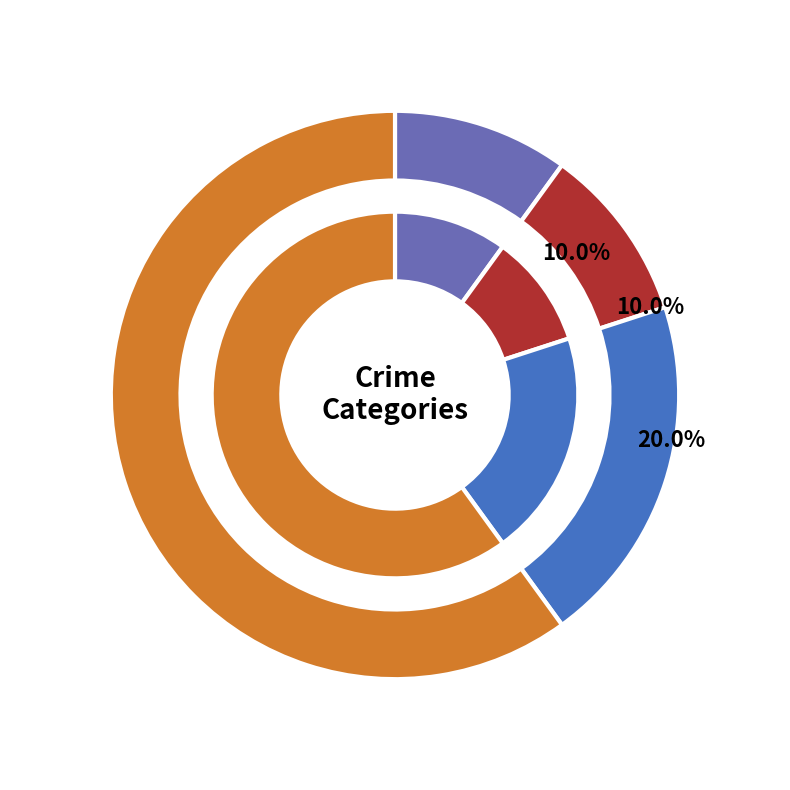

Is Aggravated Assault the majority of the pie?

No